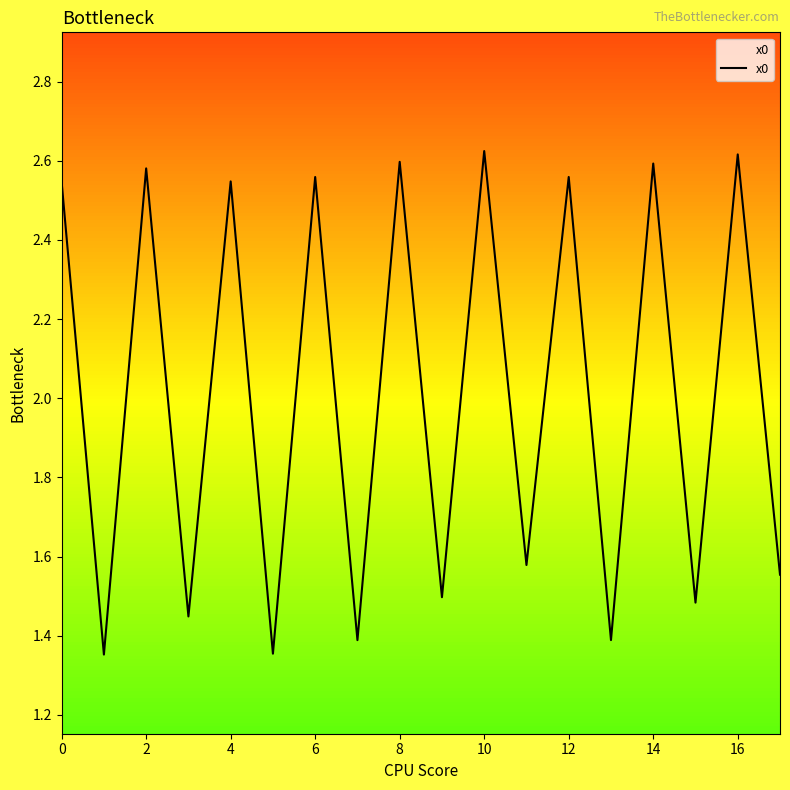

What is the minimum value shown in the chart?

1.4